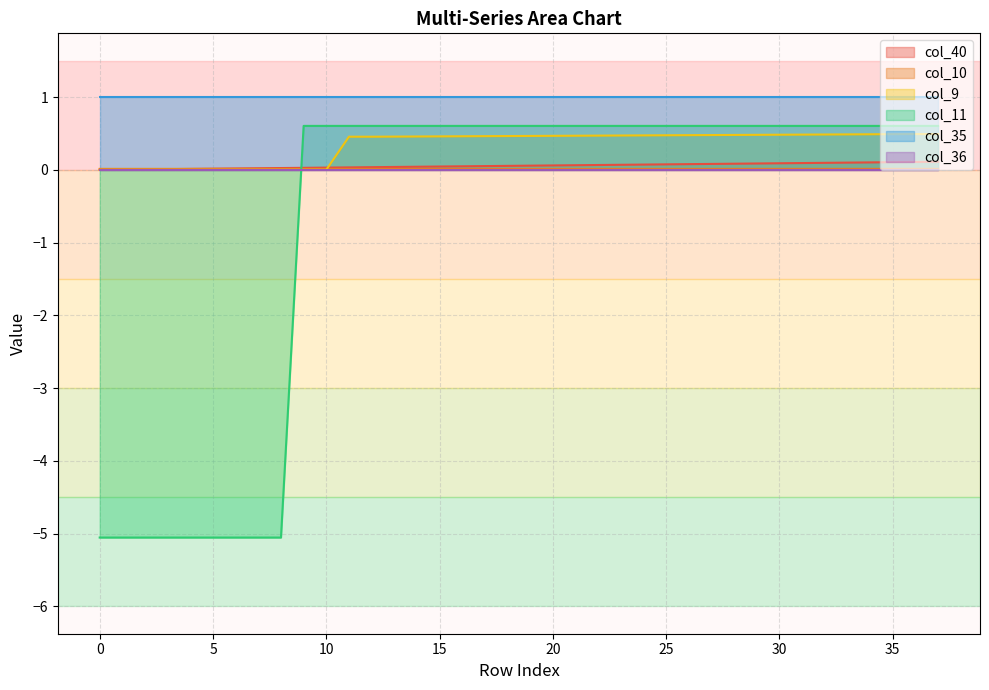

At how many categories does at least one series exceed -2?

38